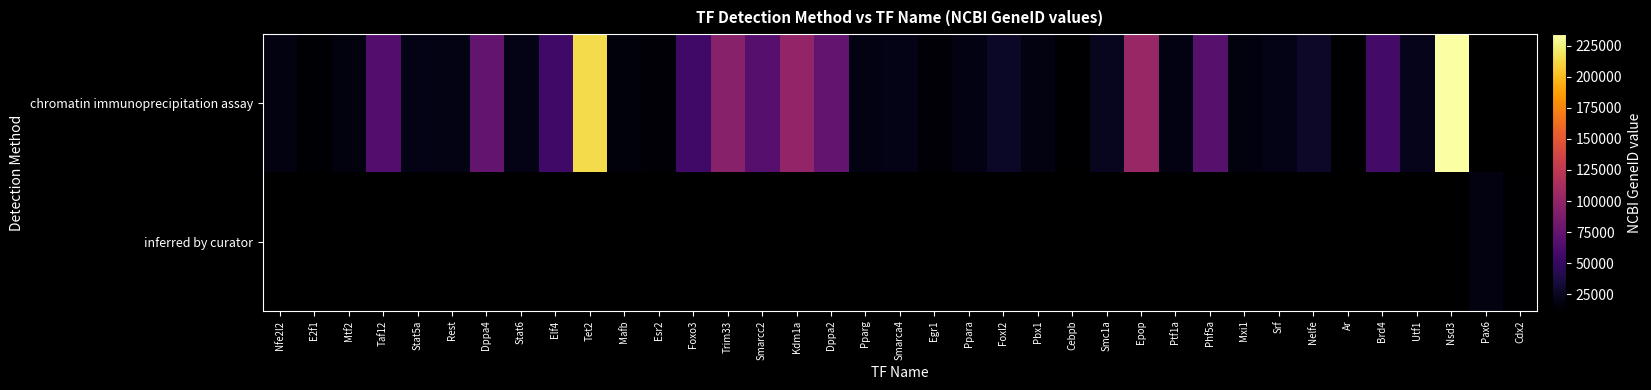

The chromatin immunoprecipitation assay series shows 234135.0 at Nsd3. True or false?

True